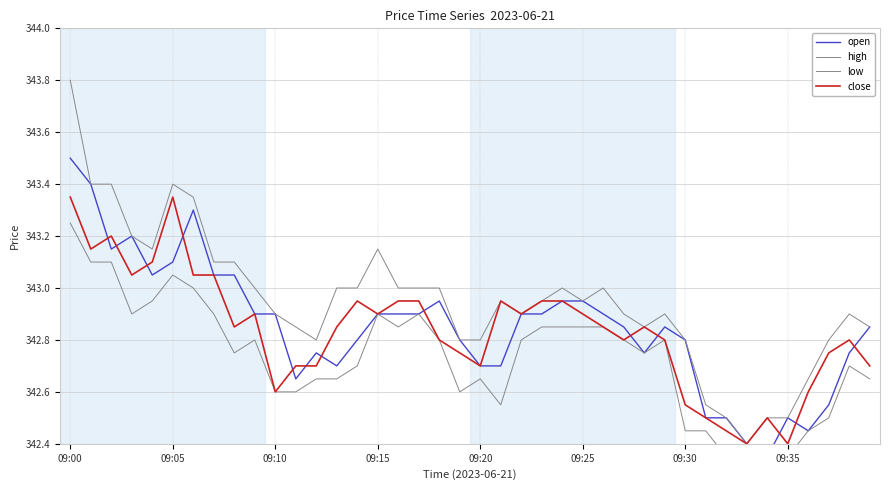

In close, how many points are lower than both neighbors (excluding endpoints)?

10